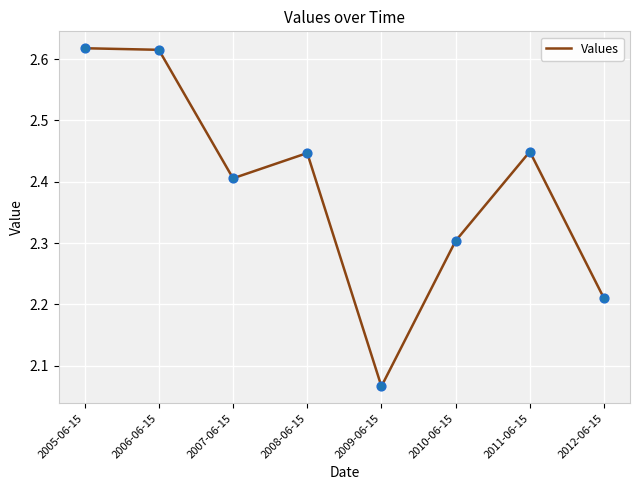

Which has a higher value, 2005-06-15 or 2010-06-15?

2005-06-15